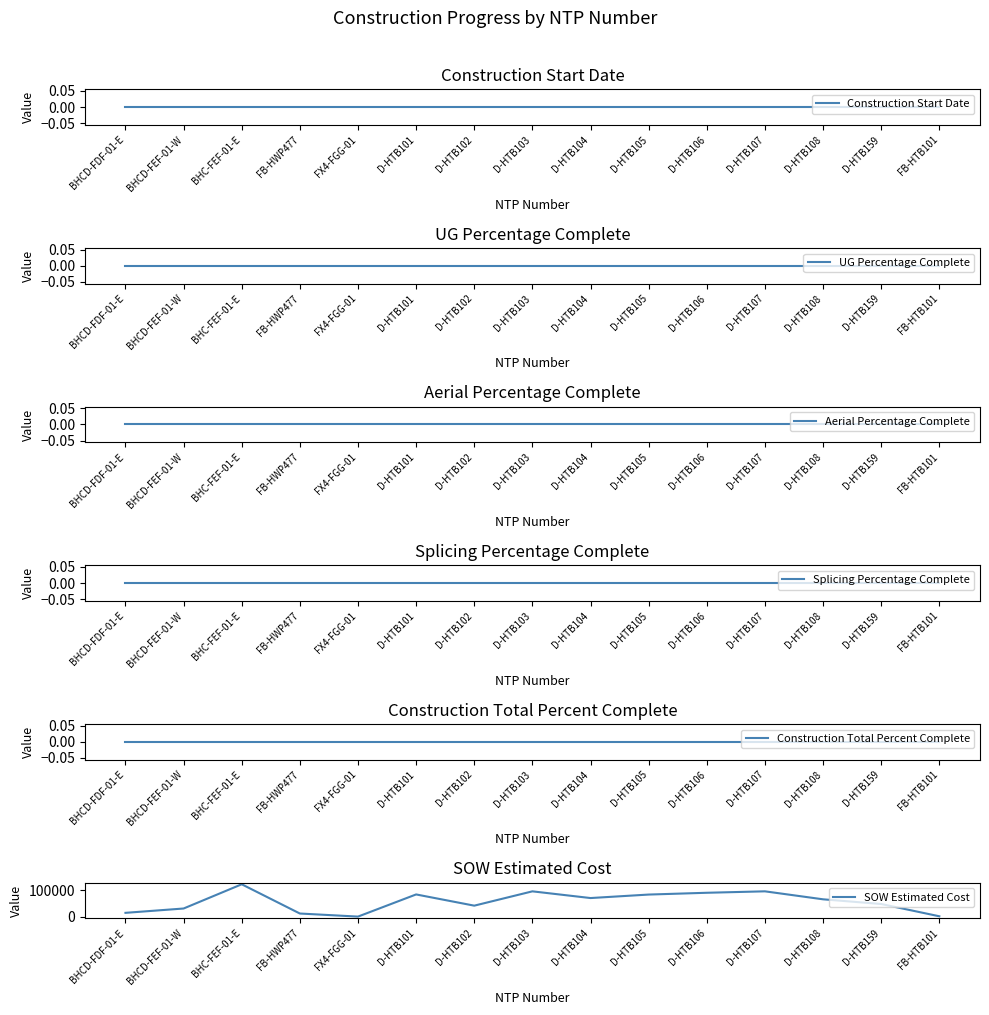

What is the difference between the highest and lowest values at BHCD-FEF-01-W?

31717.7